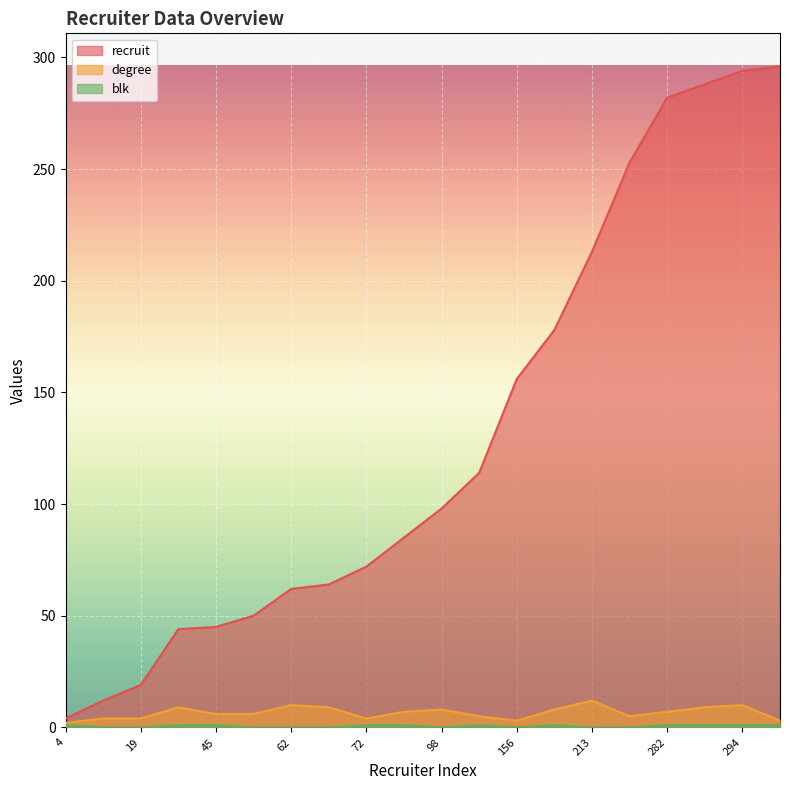

True or false: recruit and degree cross at least once.

False